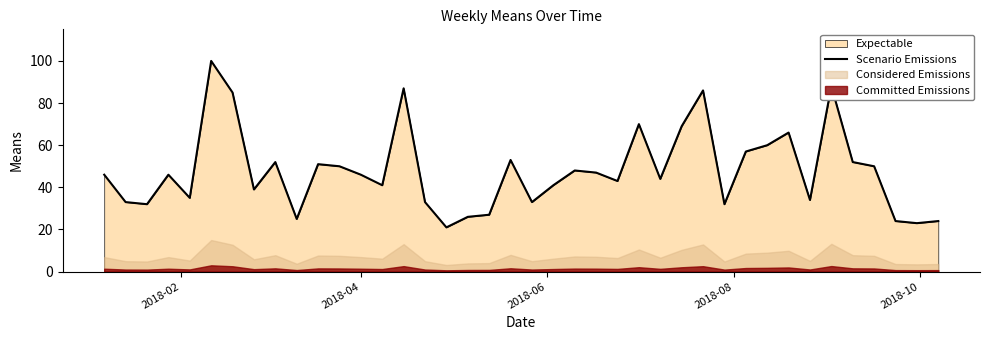

How many interior local valleys (lower than both neighbors) does the data have?

12